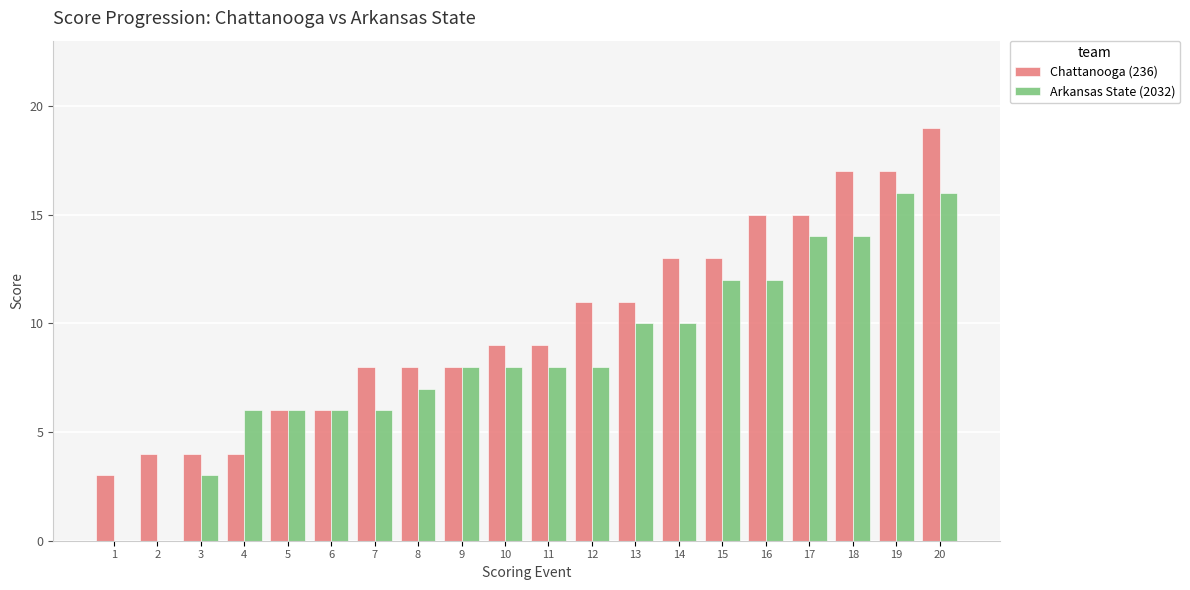

True or false: Chattanooga (236) has a value of 3 at 7.

False